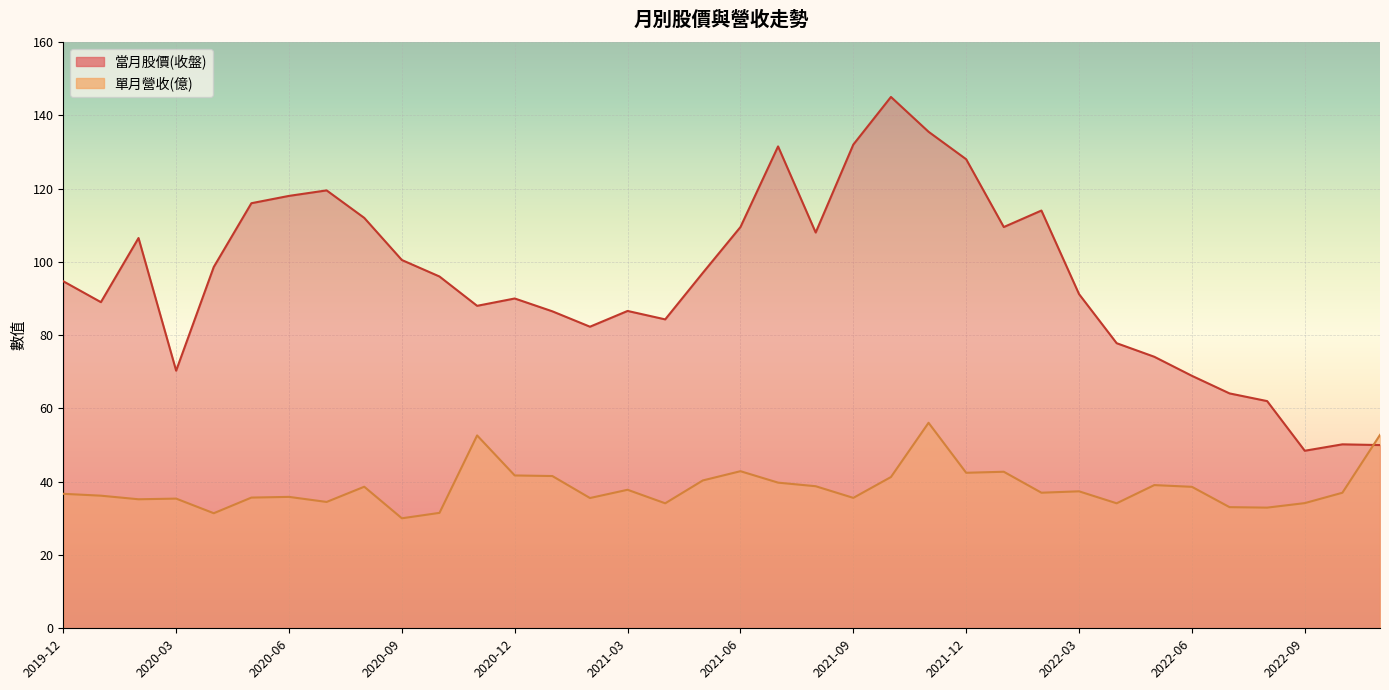

What is the smallest value displayed?

30.0